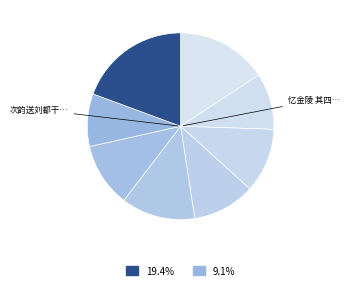

How many slices are in this pie chart?

8